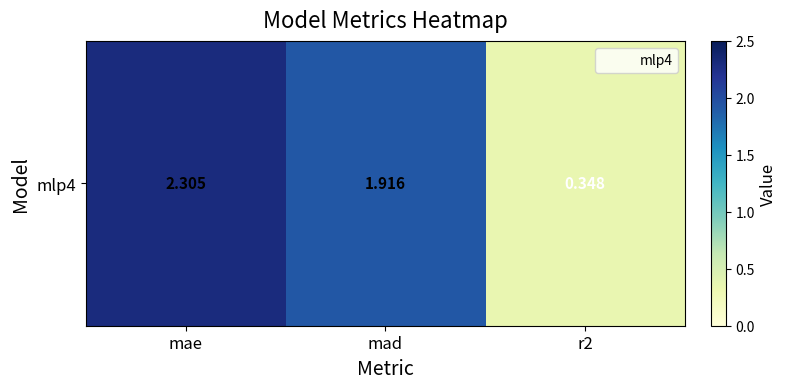

Which has a higher value, mae or mad?

mae